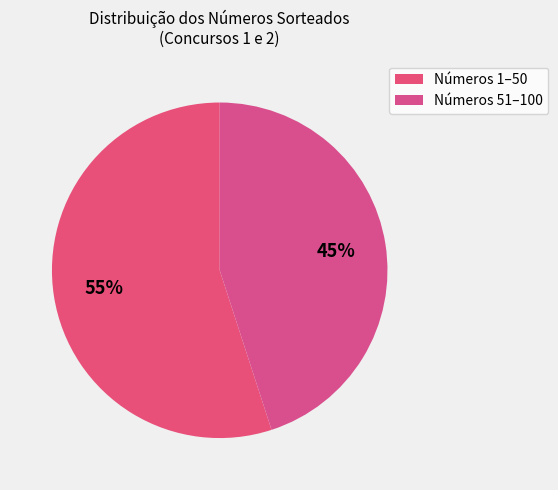

Is there a majority slice in this chart?

Yes